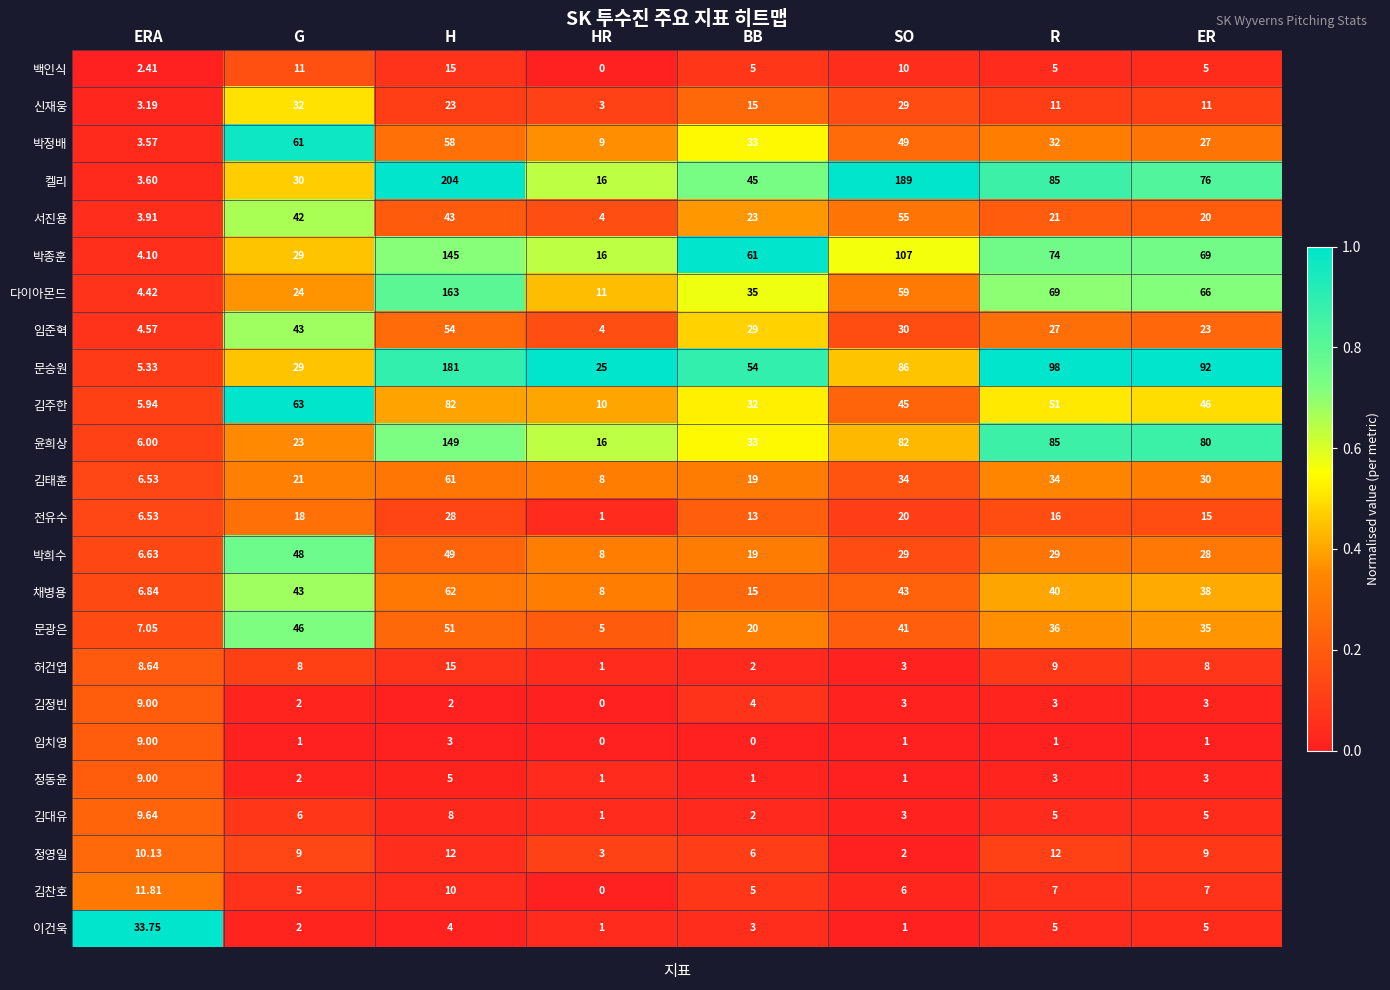

Which series has the widest spread of values?

켈리